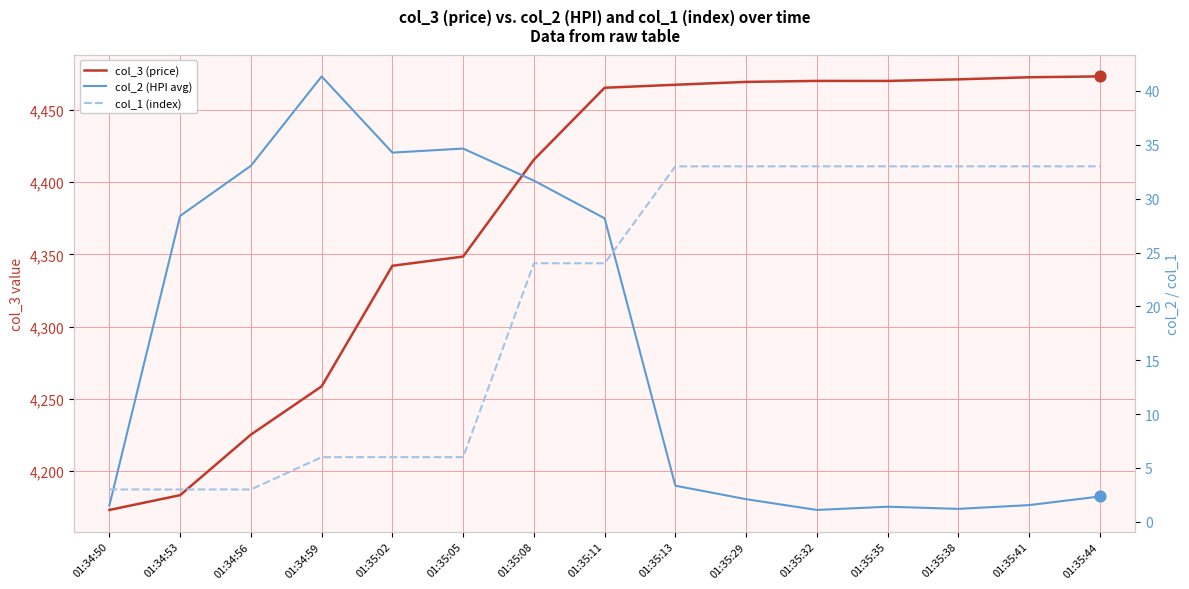

Is the value of col_3 (price) at 01:35:11 greater than the value of col_1 (index) at 01:35:35?

Yes